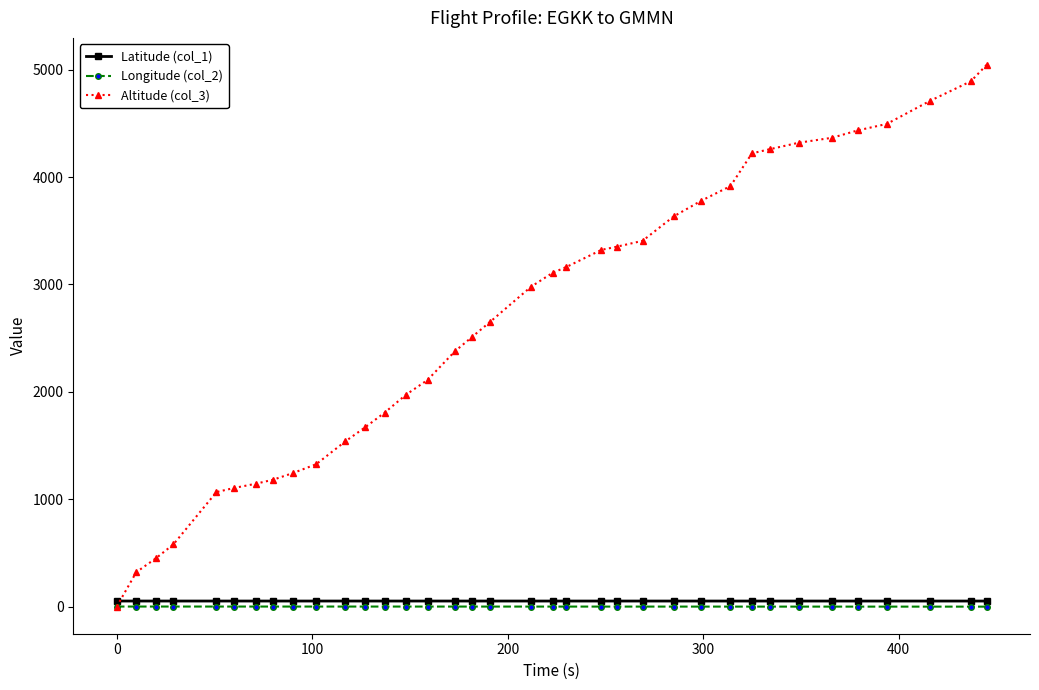

Which series has the largest total across all categories?

Altitude (col_3)